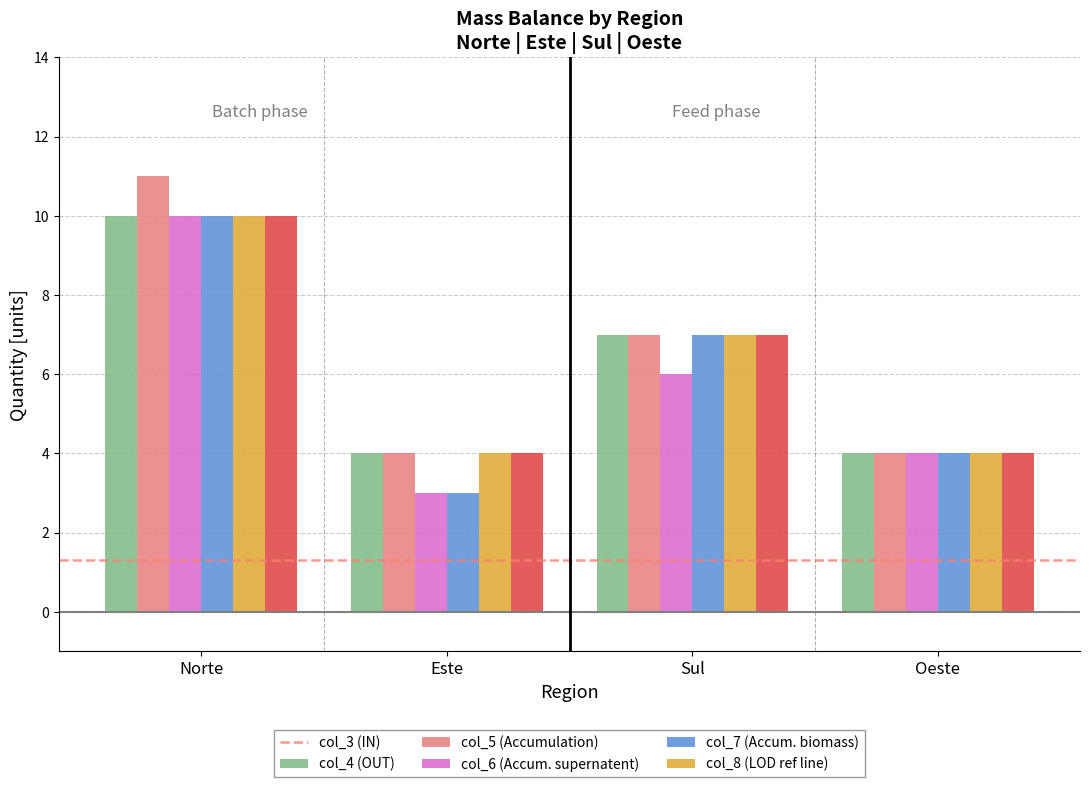

At which category is the sum across all series the highest?

Norte